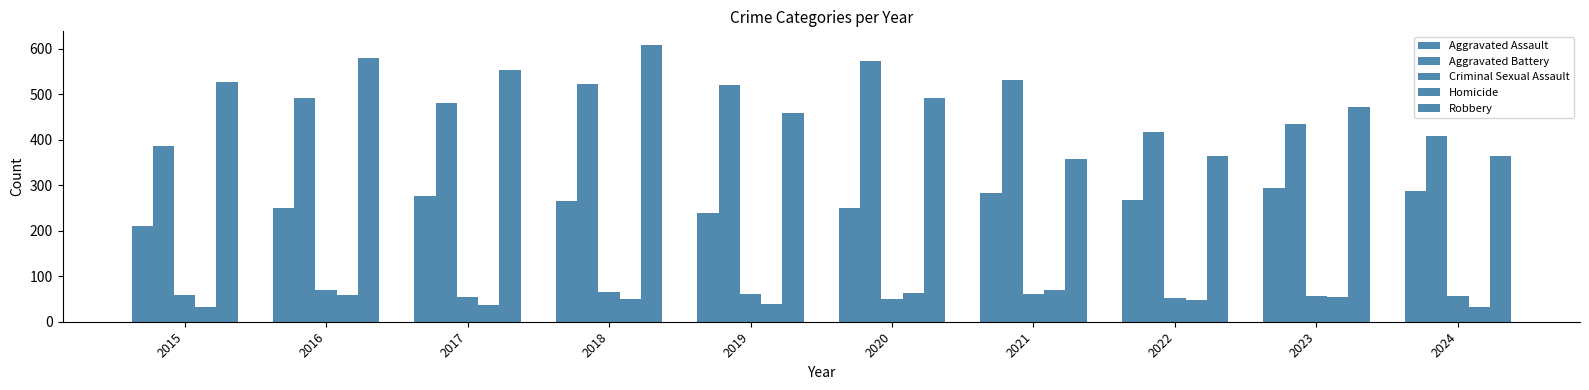

Count the number of data series in this chart.

5